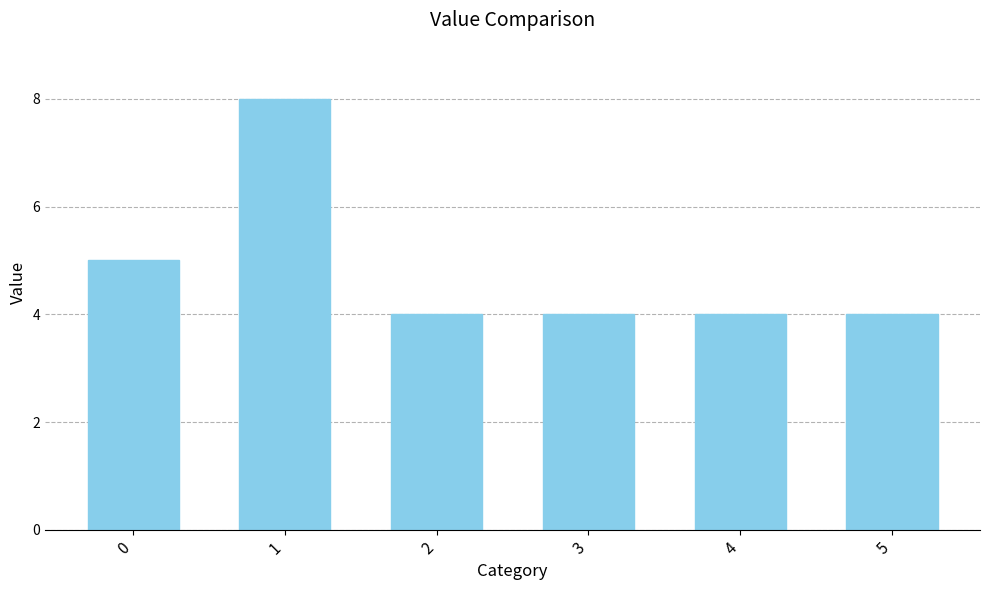

What is the sum of the values at 3 and 2?

8